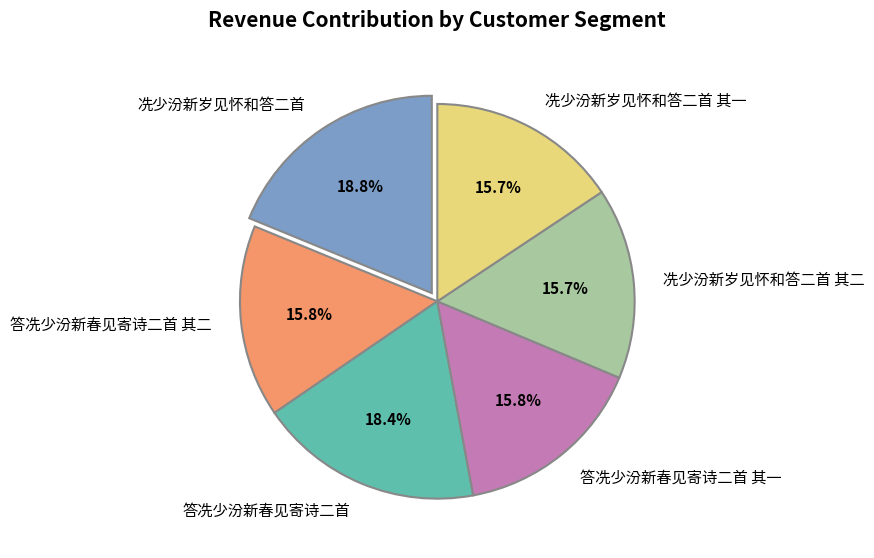

What portion of the pie excludes 答冼少汾新春见寄诗二首?

81.6%